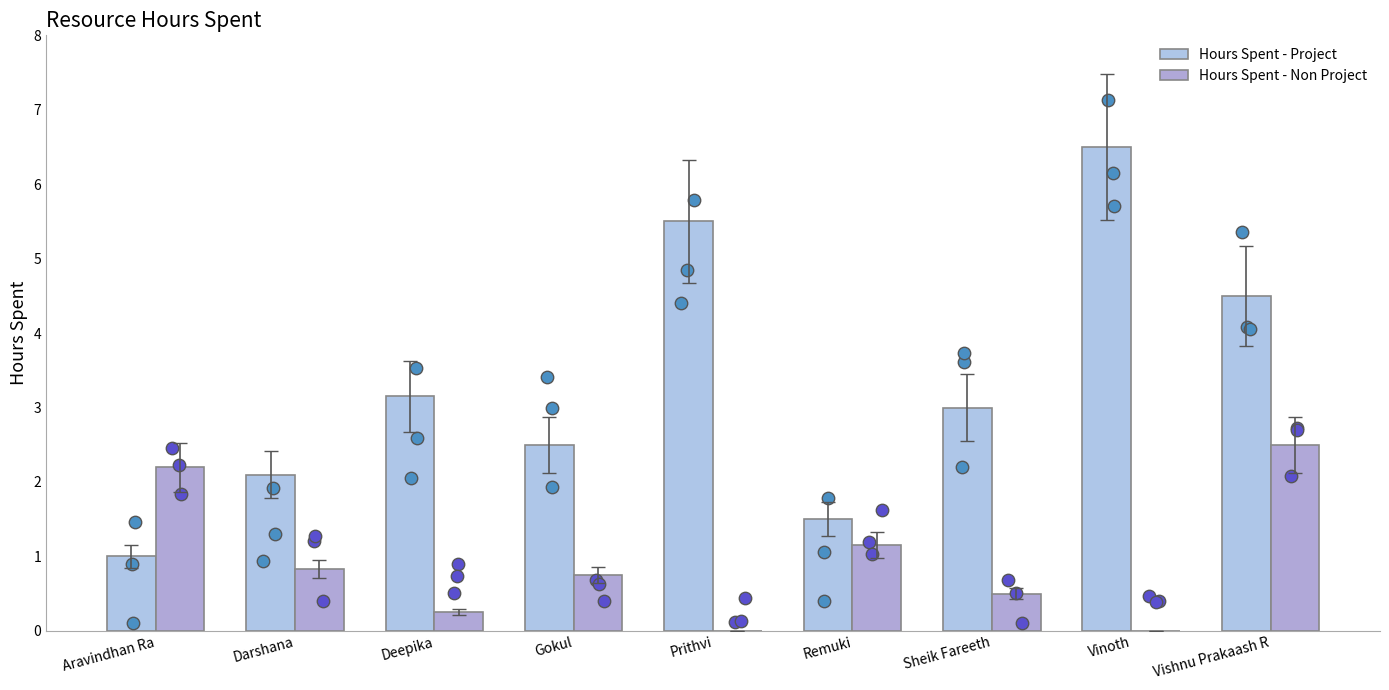

Is the value of Hours Spent - Project at Sheik Fareeth greater than the value of Hours Spent - Non Project at Remuki?

Yes